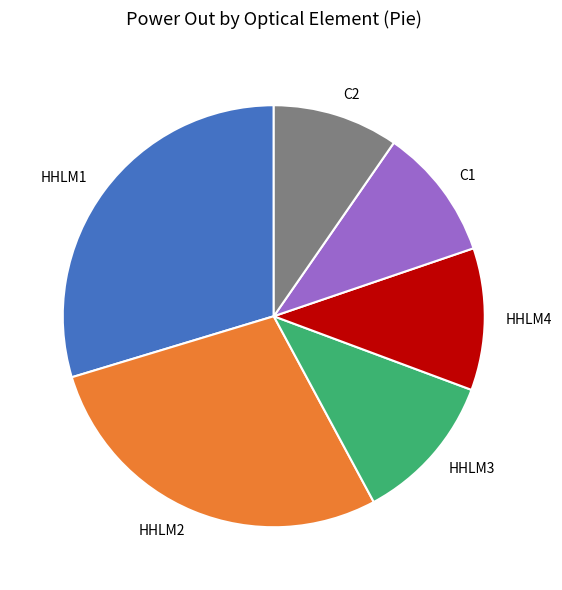

Is there any slice that represents more than half of the pie?

No